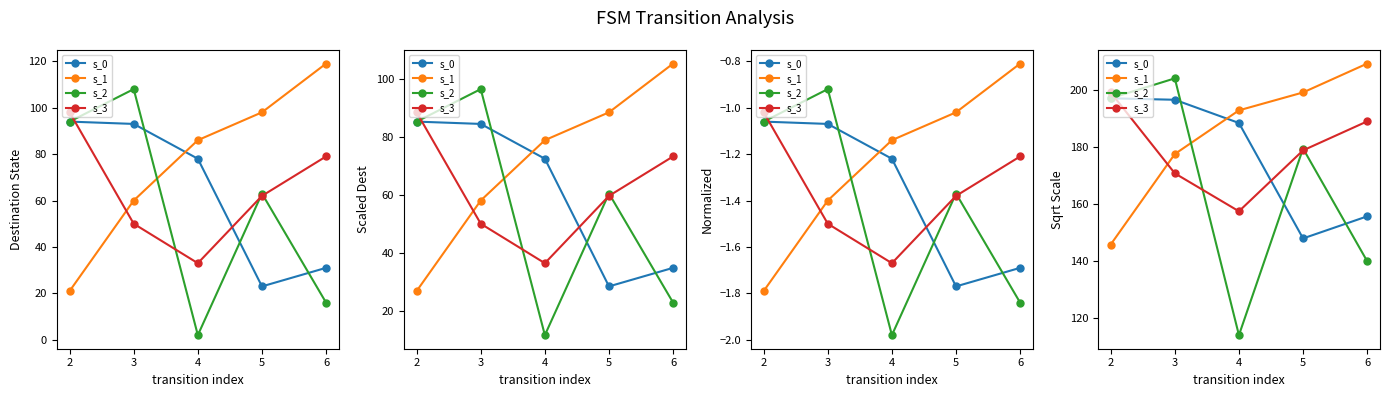

What is the difference between the s_1 values at 4 and 2?

46.9